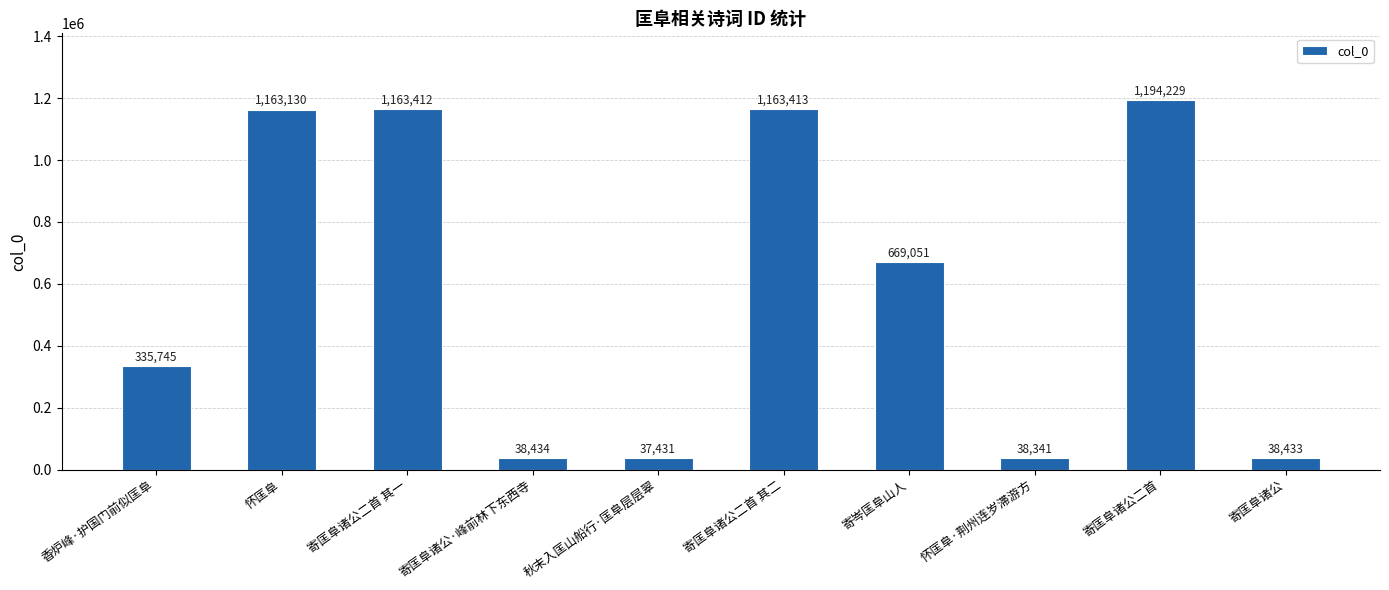

How many data points are less than 669051?

5